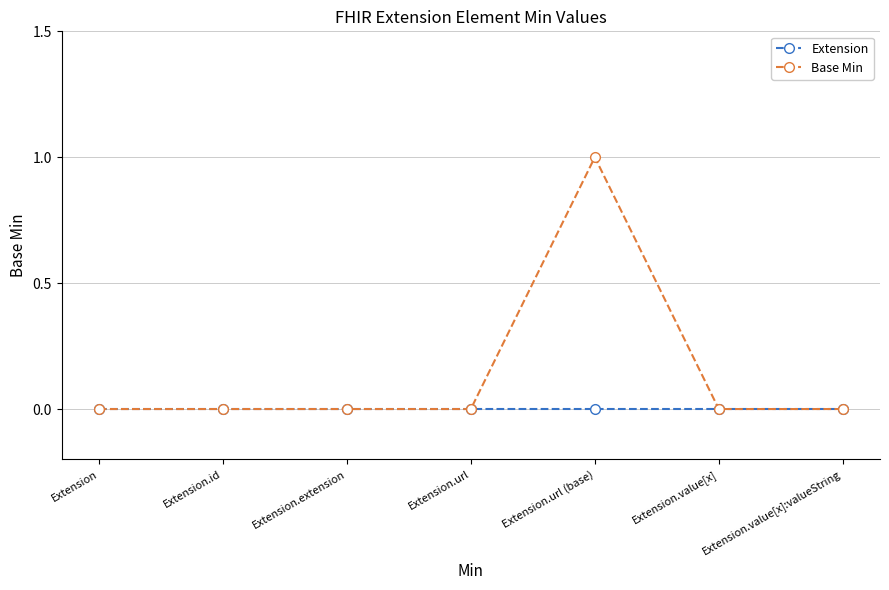

What are all the series names shown in the legend?

Extension, Base Min